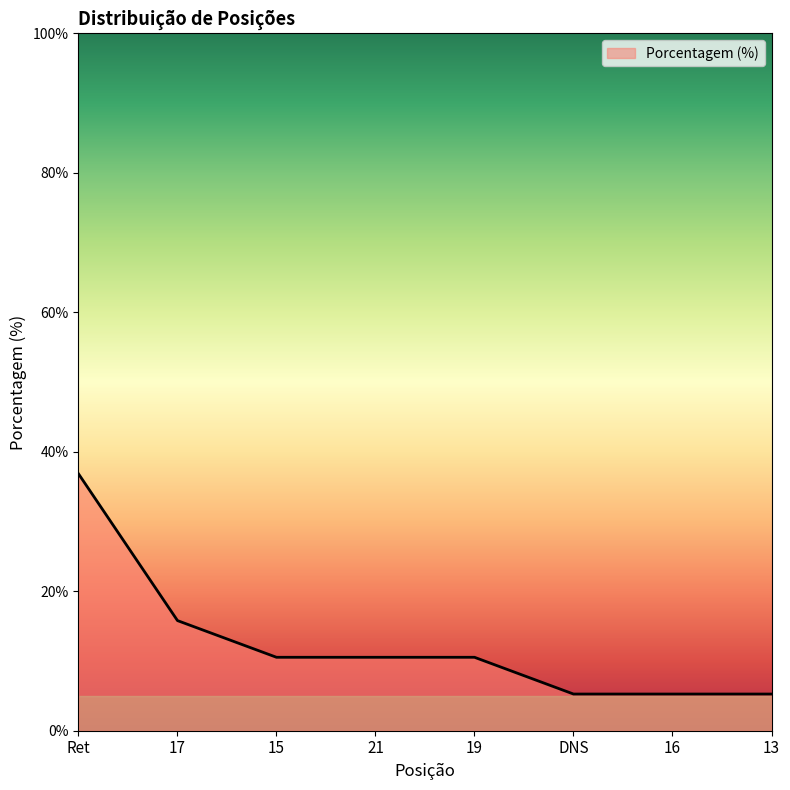

What is the maximum value shown in the chart?

36.8